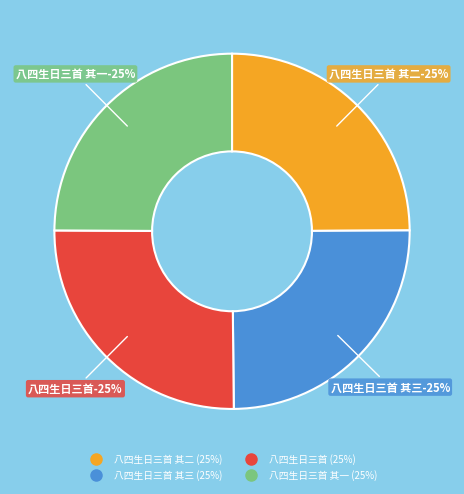

Which category has the biggest portion of the pie?

八四生日三首